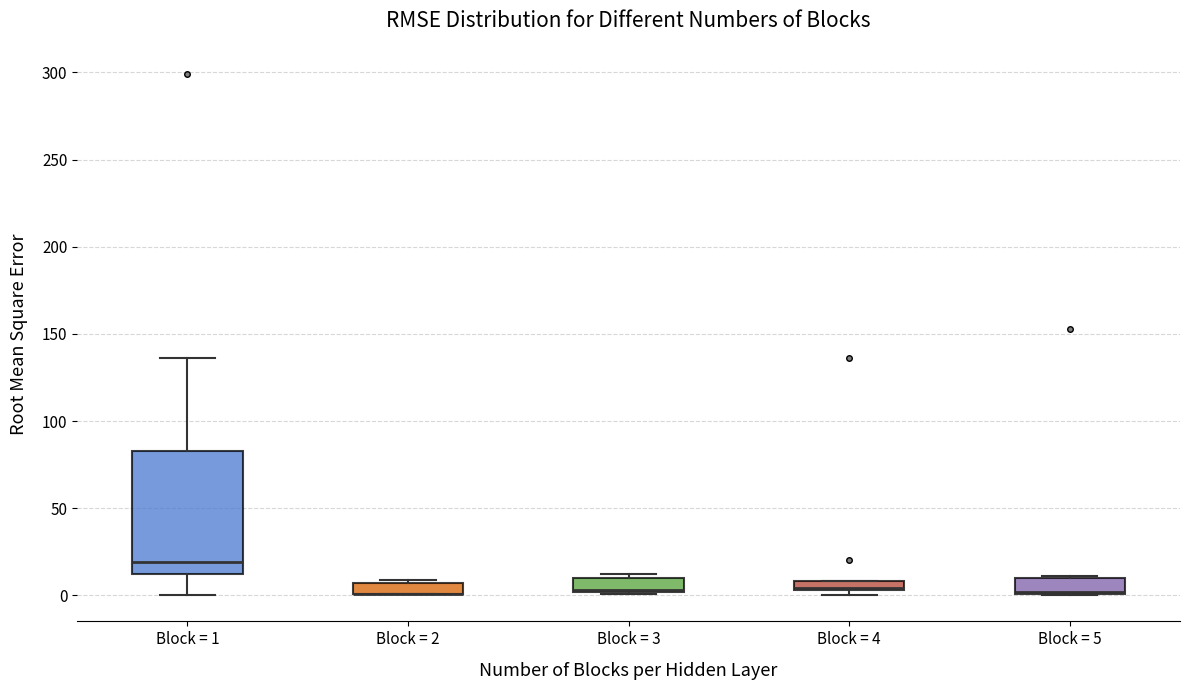

Comparing the boxes themselves (not the whiskers), which one is the tallest?

Block = 1